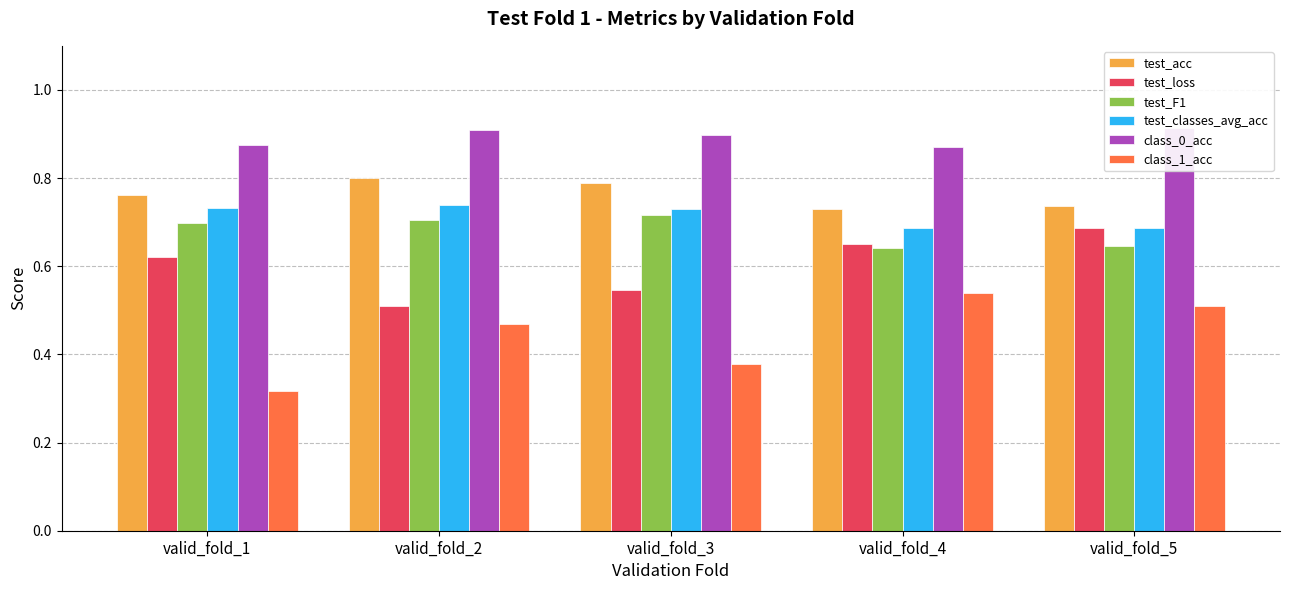

How many categories are shown in the chart?

5